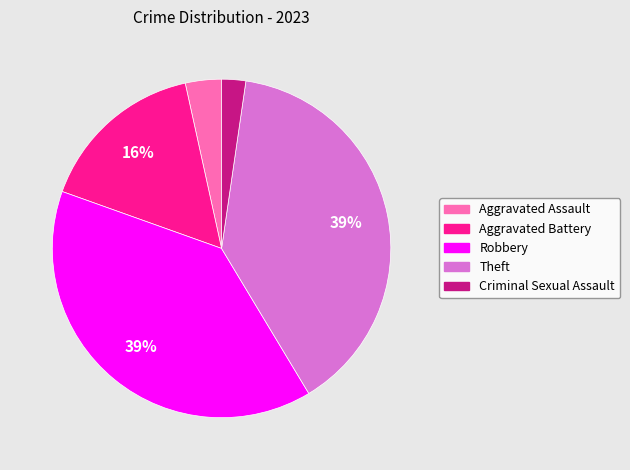

Which category has the smallest portion of the pie?

Criminal Sexual Assault